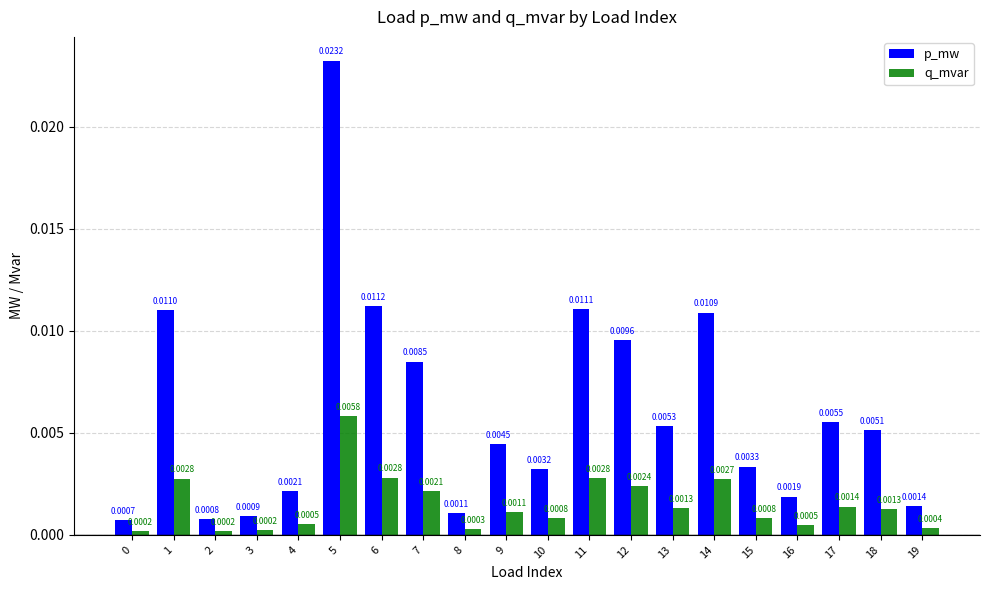

Between 9 and 11, which series saw the biggest shift?

p_mw